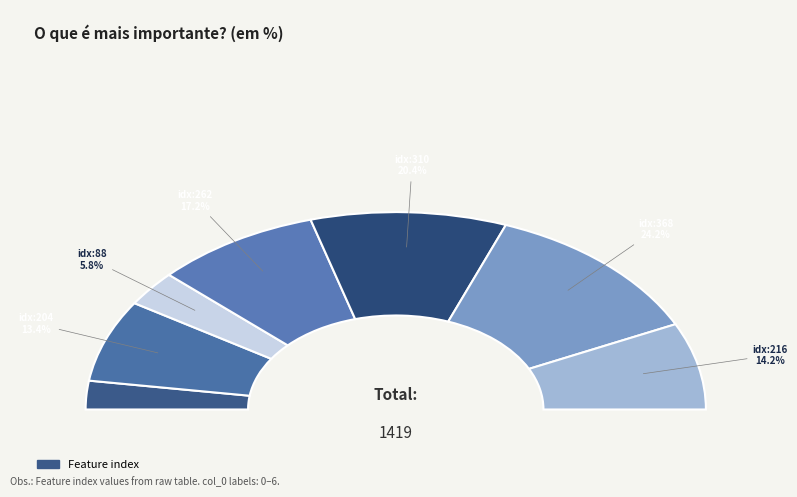

To the nearest percent, what percentage of the pie is 204?

13%